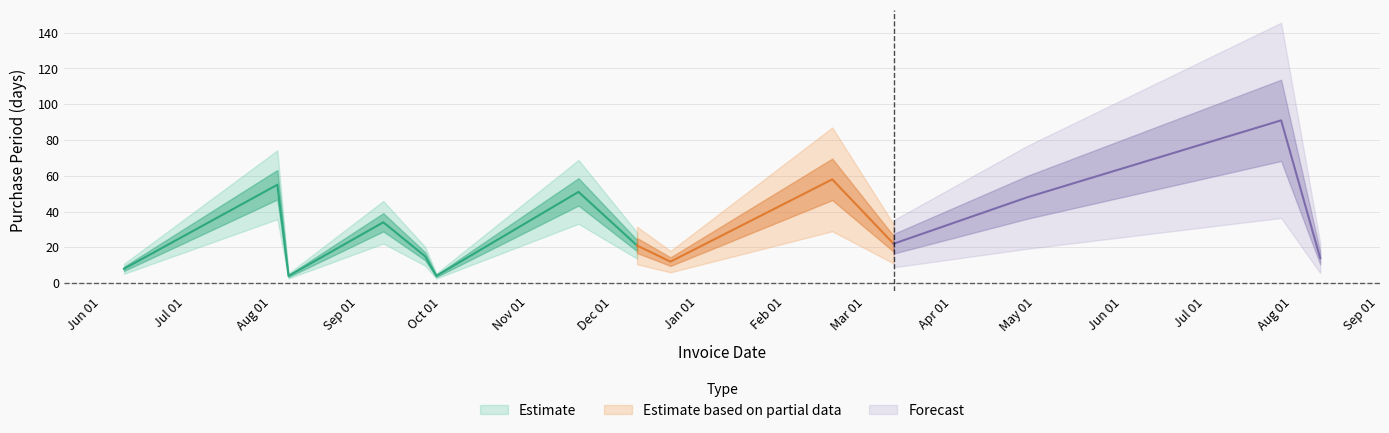

What is the value of the 12th point from the left?

48